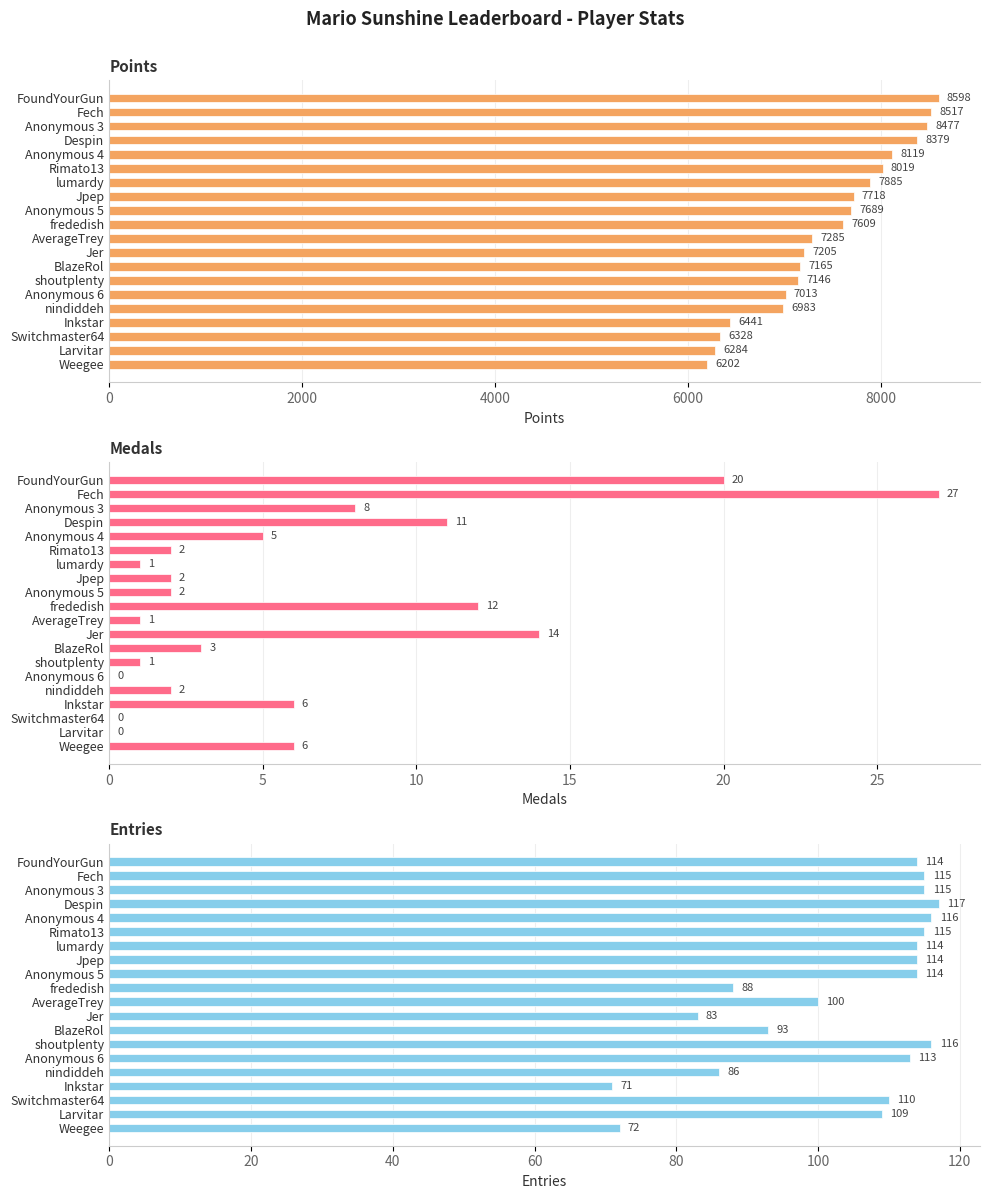

Read the Medals value at lumardy.

1